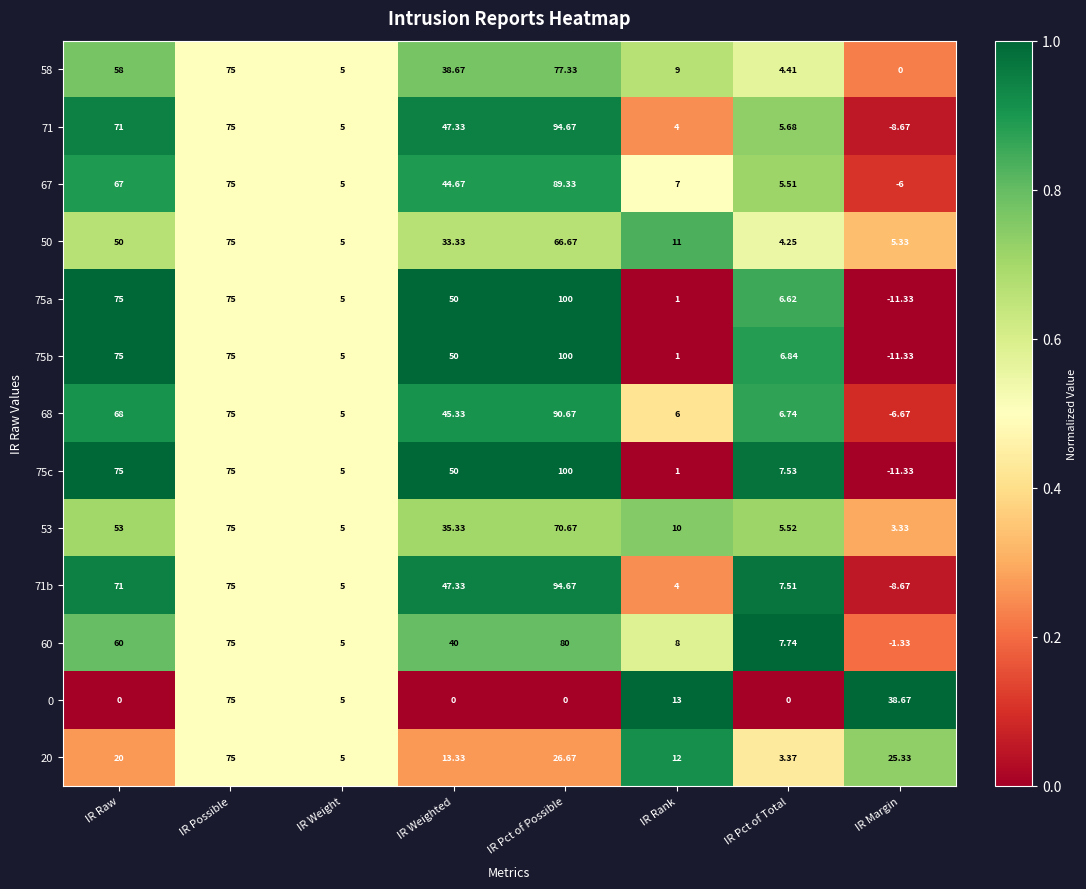

Where is 58 nearest to the value 38?

IR Weighted